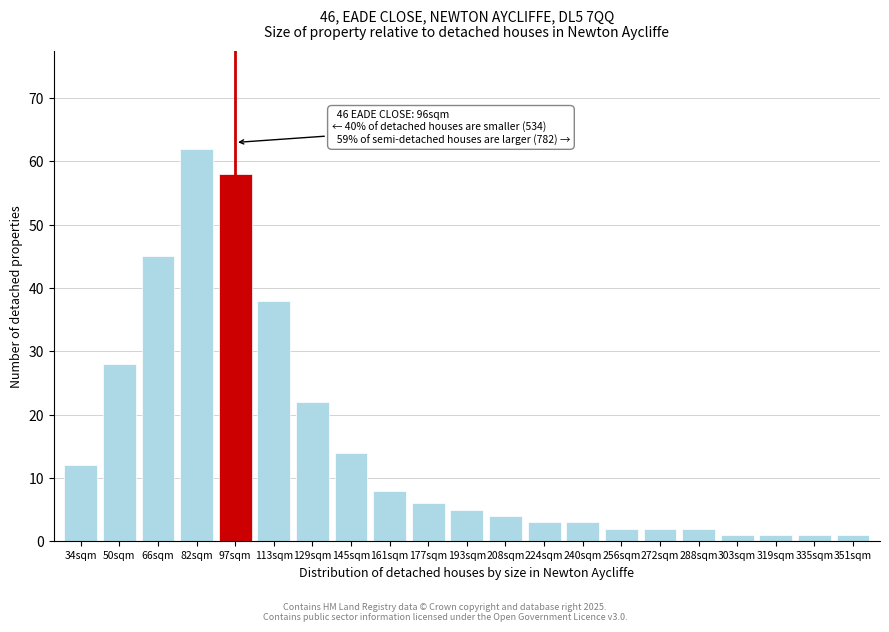

Reading left to right, transcribe all the data shown in this chart.

34sqm=12	50sqm=28	66sqm=45	82sqm=62	97sqm=58	113sqm=38	129sqm=22	145sqm=14	161sqm=8	177sqm=6	193sqm=5	208sqm=4	224sqm=3	240sqm=3	256sqm=2	272sqm=2	288sqm=2	303sqm=1	319sqm=1	335sqm=1	351sqm=1